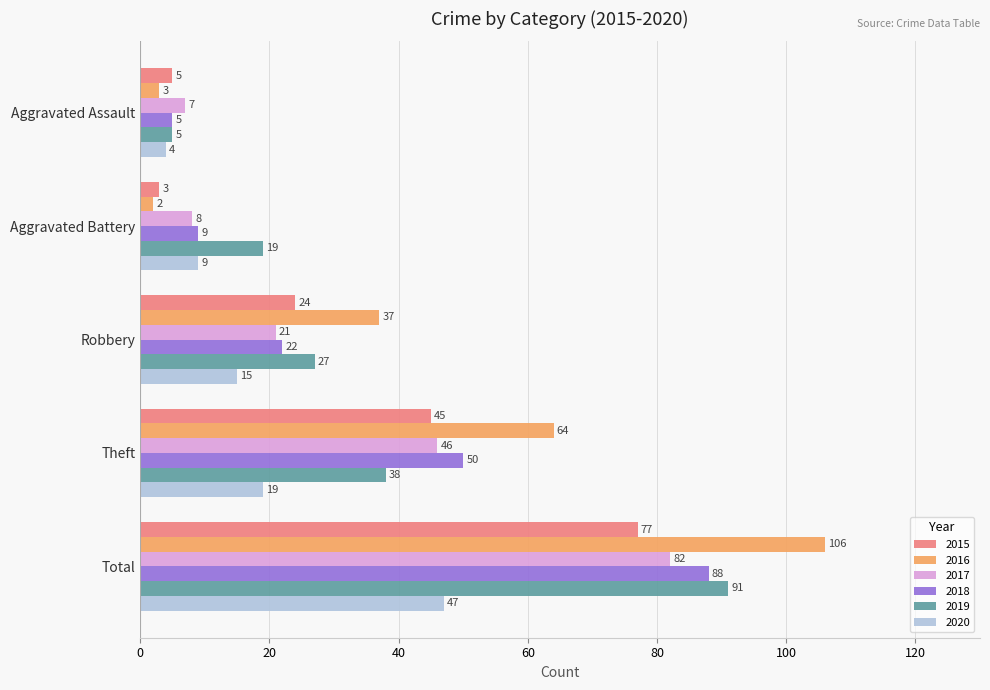

What is the total value across all series at Theft?

262